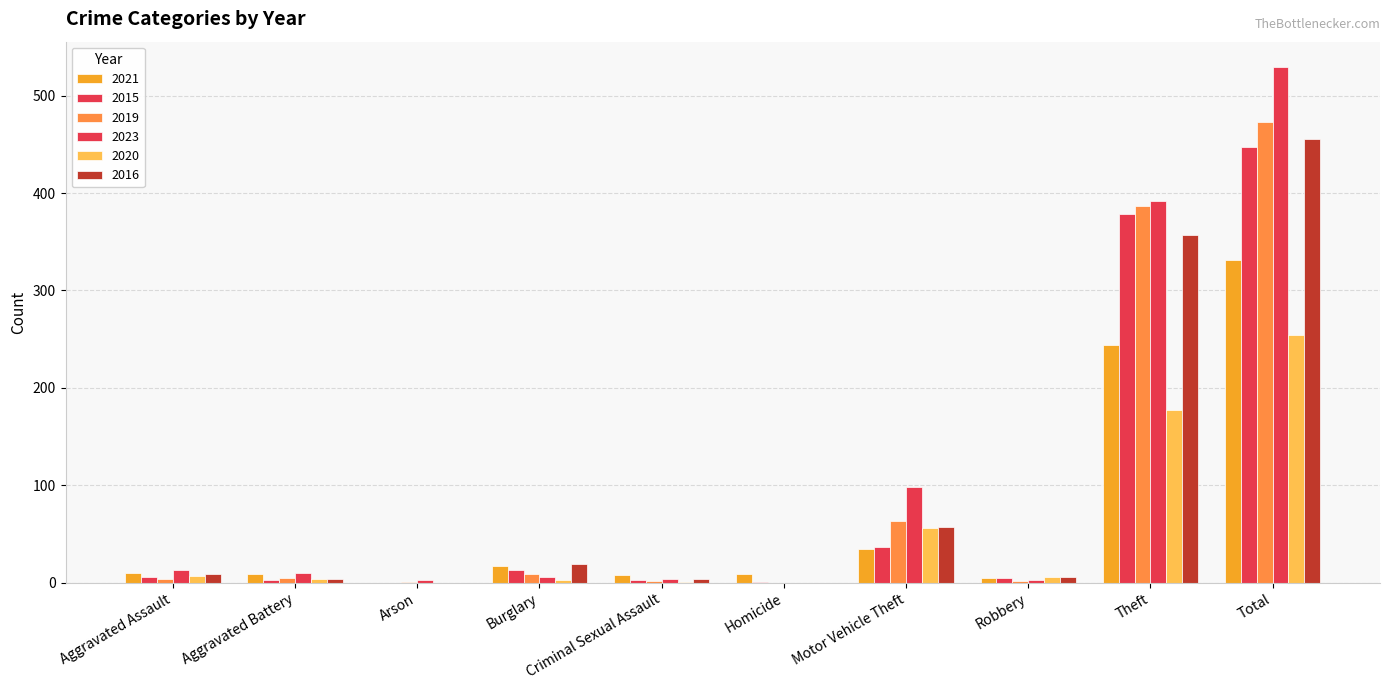

What is the difference between the 2020 values at Robbery and Criminal Sexual Assault?

5